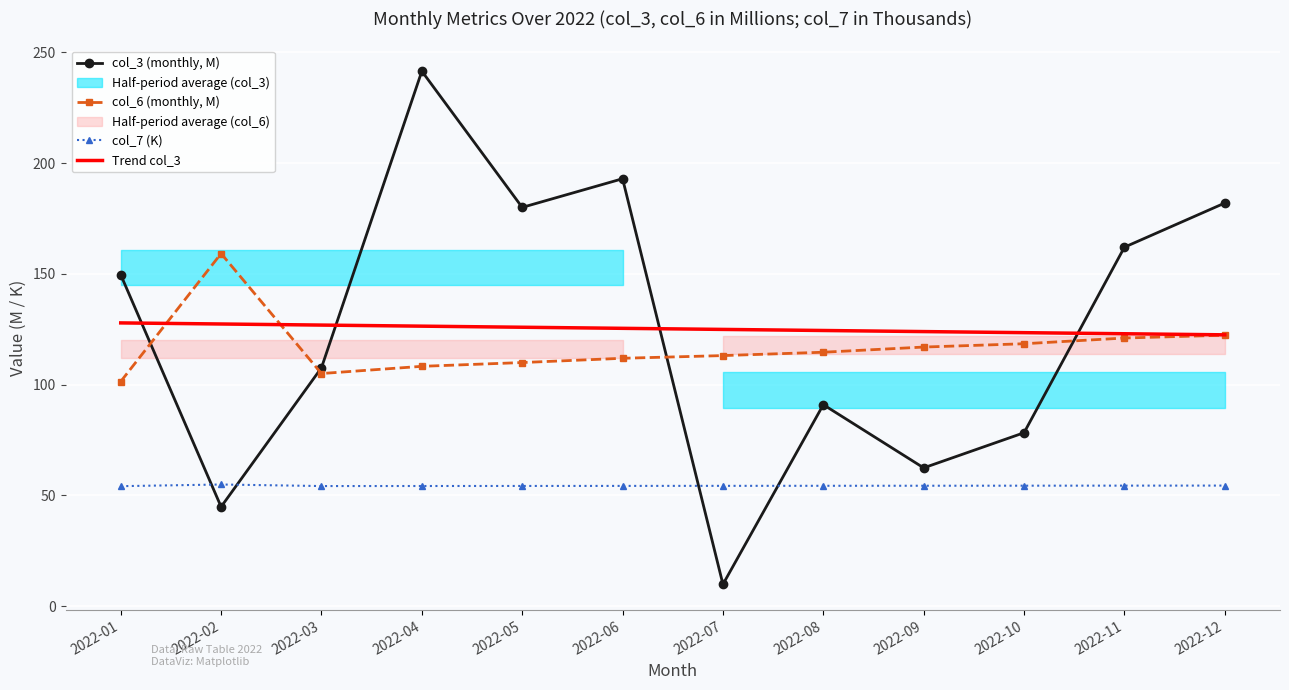

Is it true that col_7 (K) equals 37.0 at 2022-12?

False